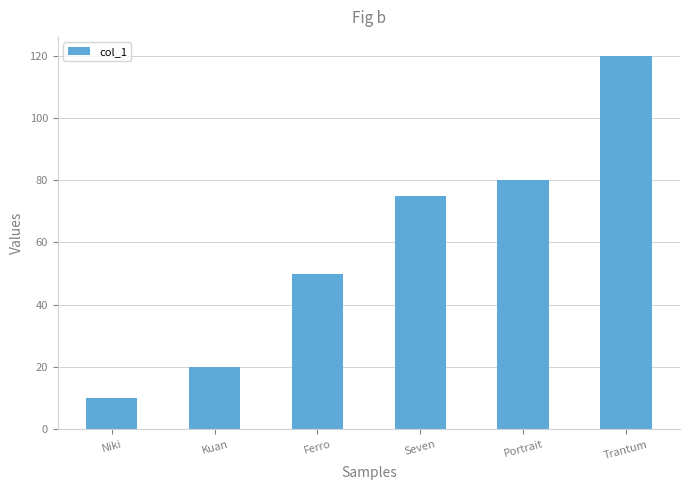

What is the label of the 2nd bar from the right?

Portrait